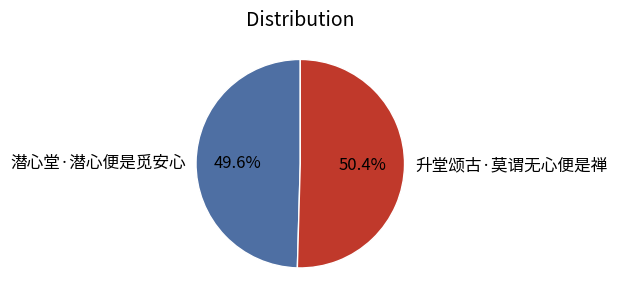

How many slices are in this pie chart?

2